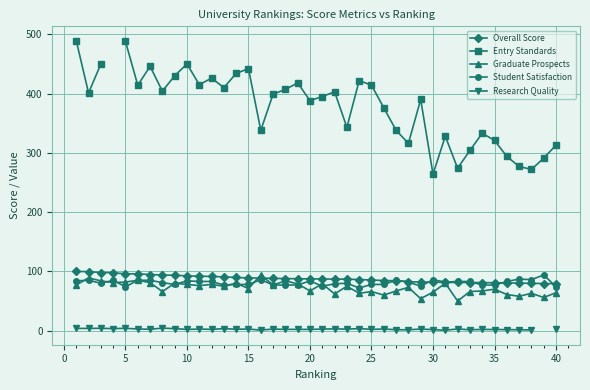

How many lines are shown in the chart?

5